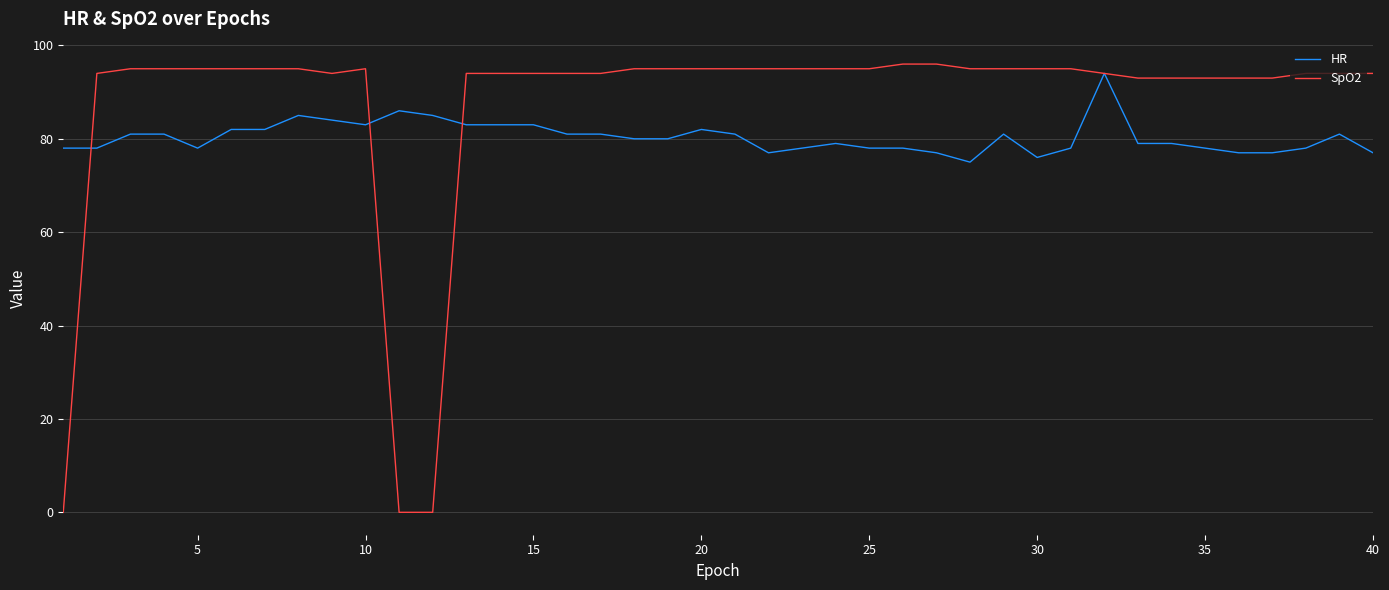

Which series has the widest spread of values?

SpO2